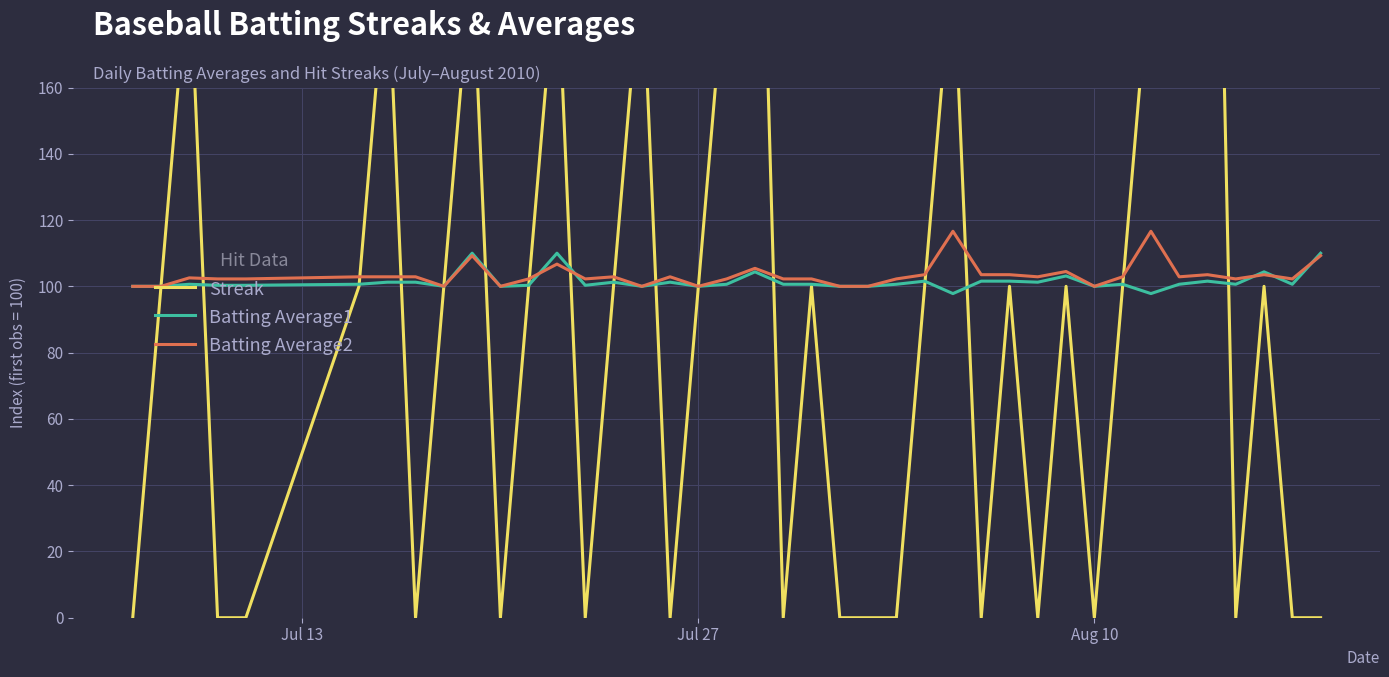

What is the greatest value displayed?

400.0